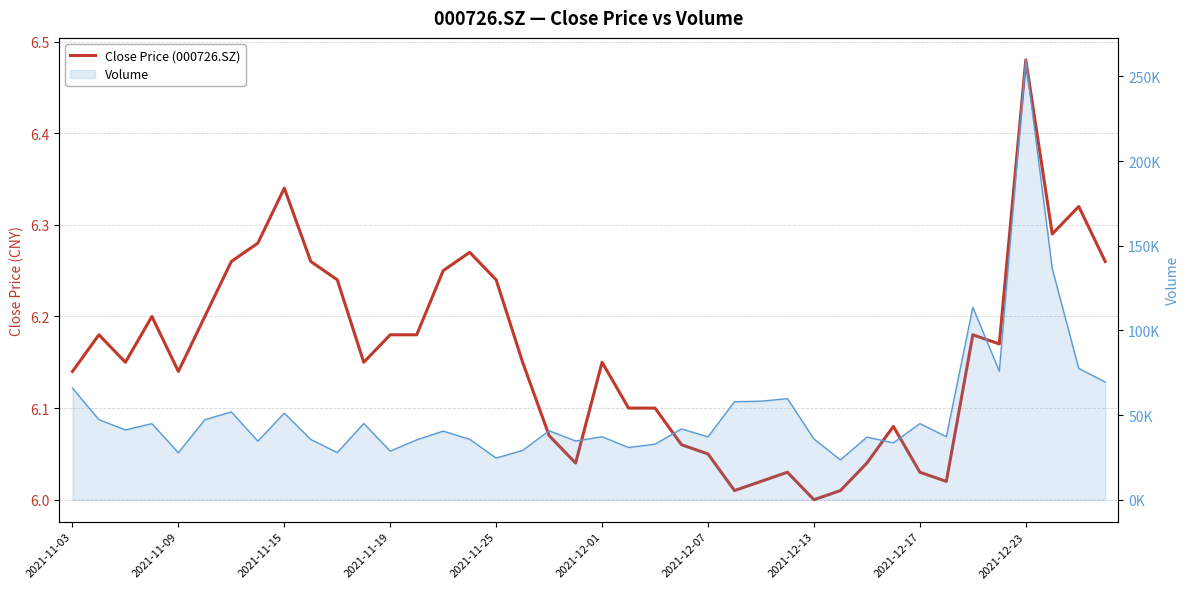

How many lines are shown in the chart?

1